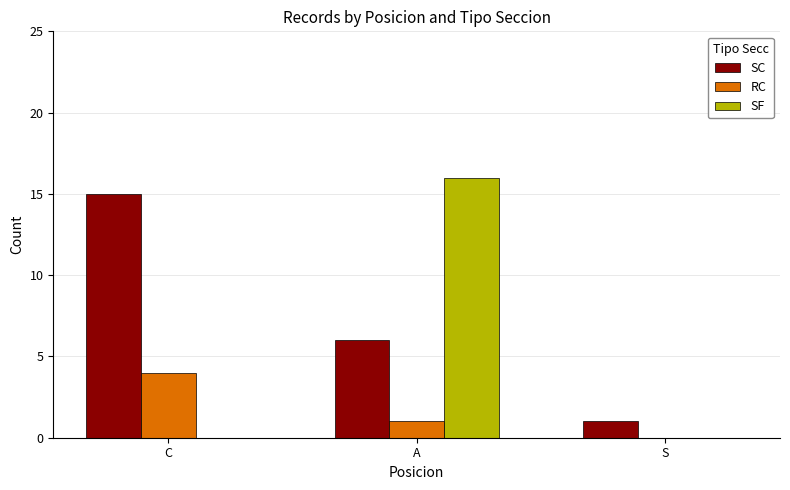

How many data points does each series have?

3